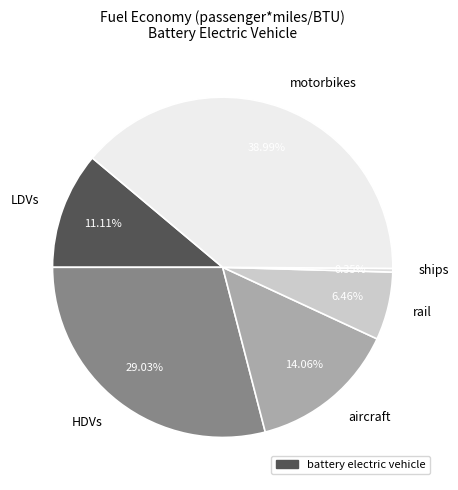

True or false: HDVs accounts for 23% of the total.

False